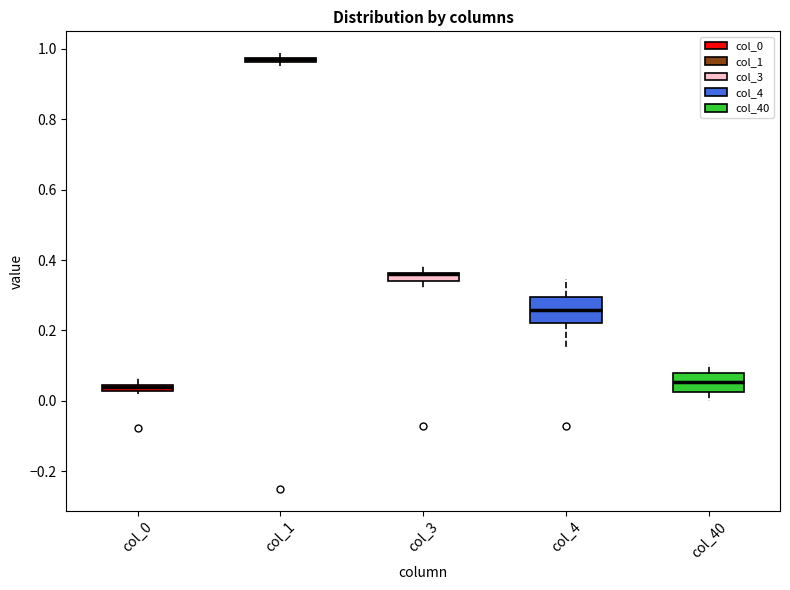

Where is the upper edge of the box for col_1 on the y-axis? The values are not printed on the chart, so give them approximately, as read against the axis.

0.98